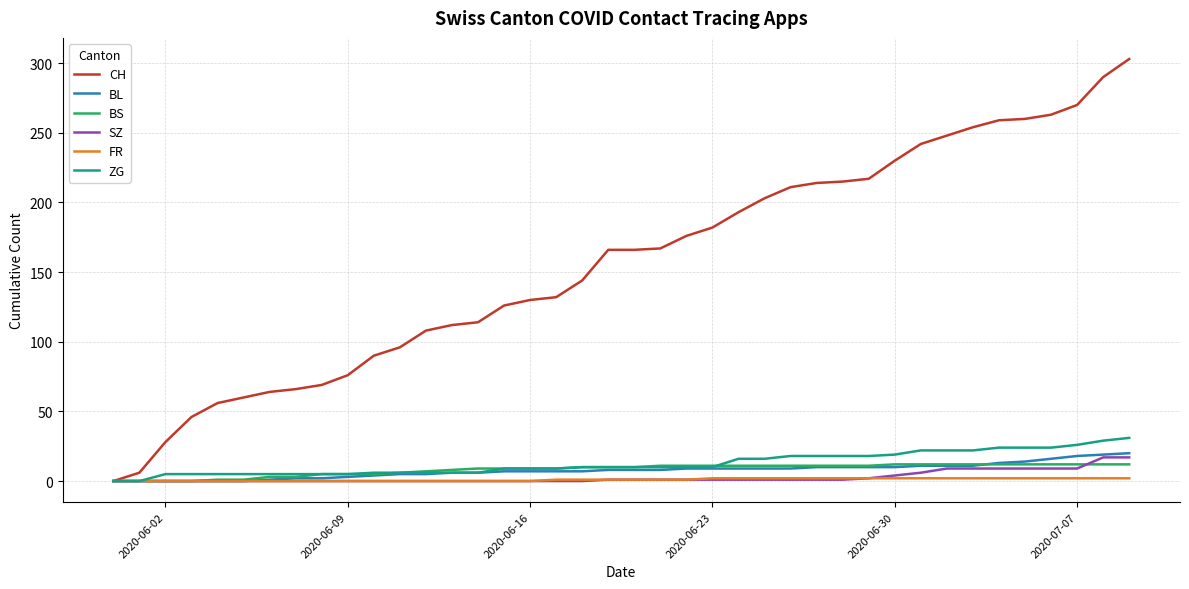

What is the highest value of the CH series?

303